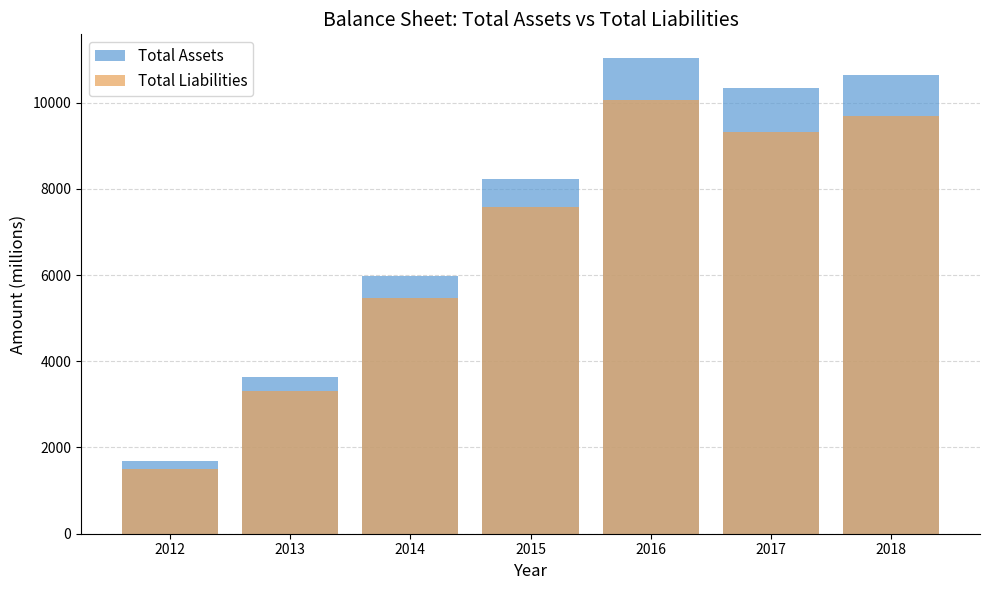

Where does the Total Liabilities series first go above 7583?

2016